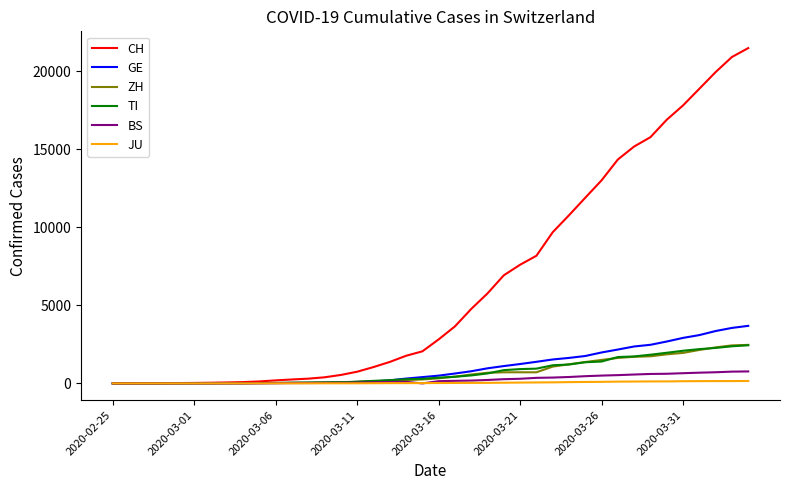

How many lines are shown in the chart?

6